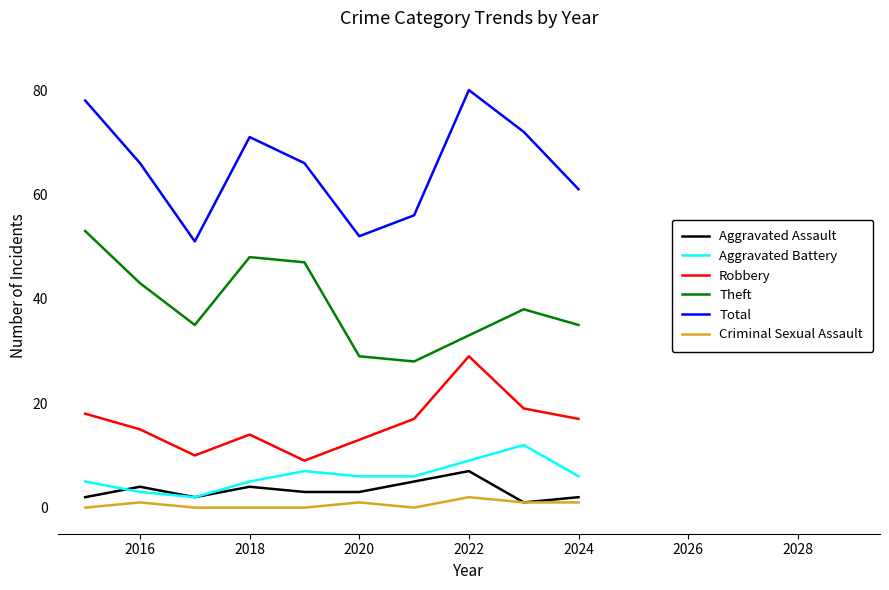

What is the maximum value shown in the chart?

80